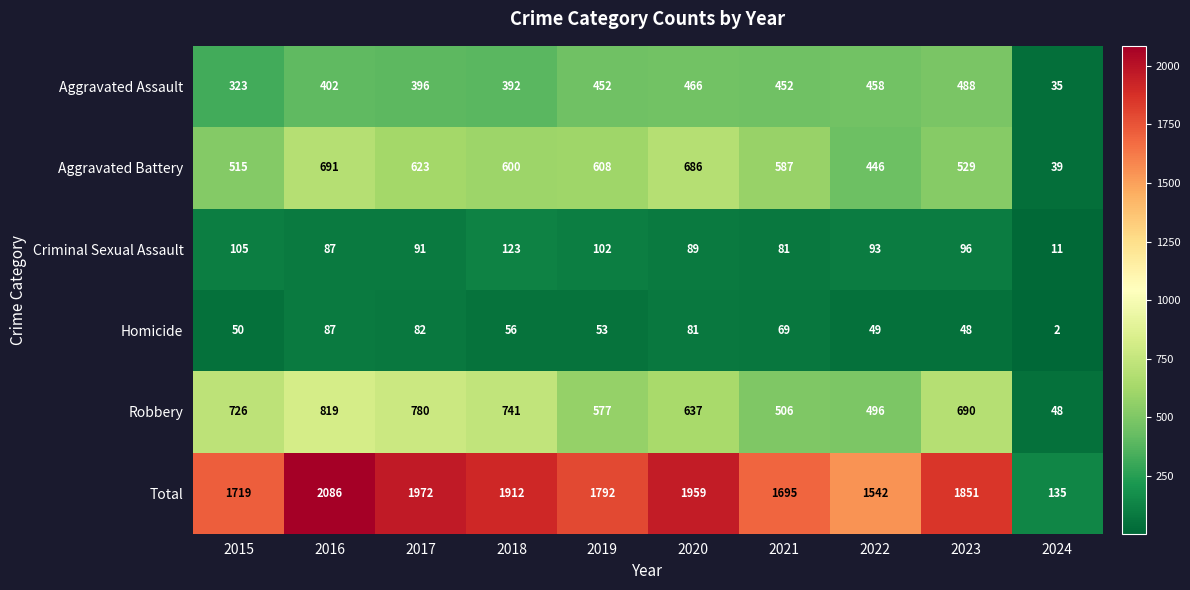

At which category does the chart reach its minimum across all series?

2024